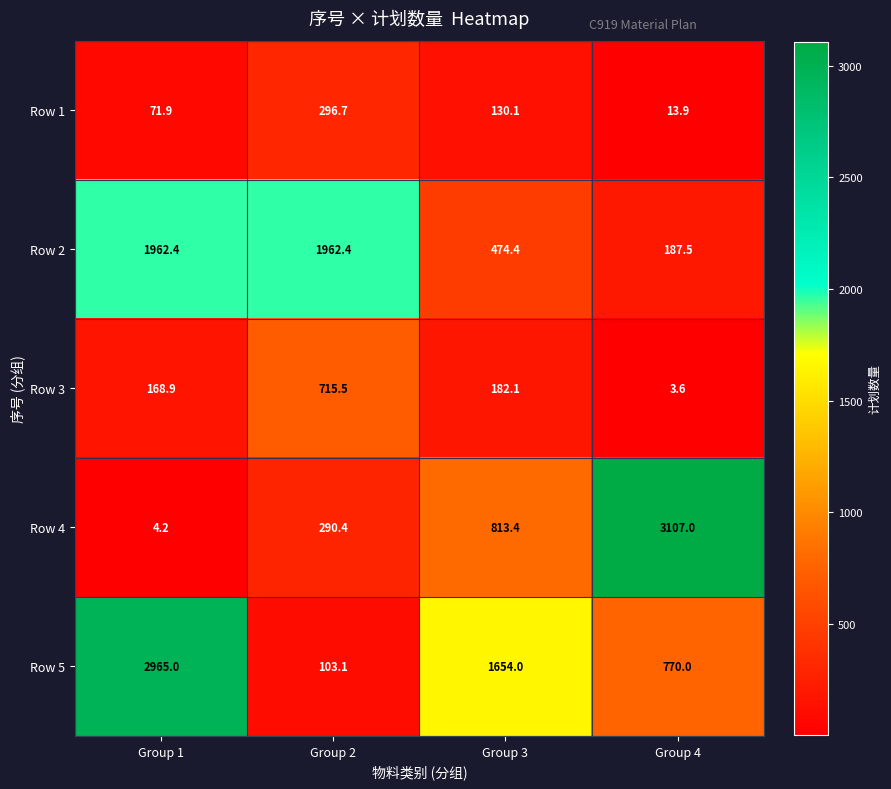

What is the sum of the Row 1 values at Group 1 and Group 4?

85.8